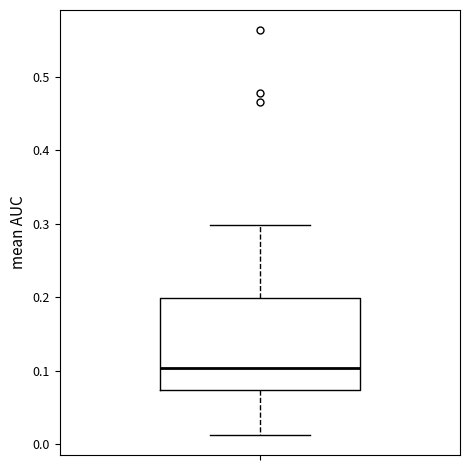

Transcribe this box plot: give where the median line is, the range the box spans, and where the two whiskers end, as read against the y-axis. The values are not printed on the chart, so give them approximately, as read against the axis.

median 0.10, box 0.07 to 0.20, whiskers 0.01 to 0.30